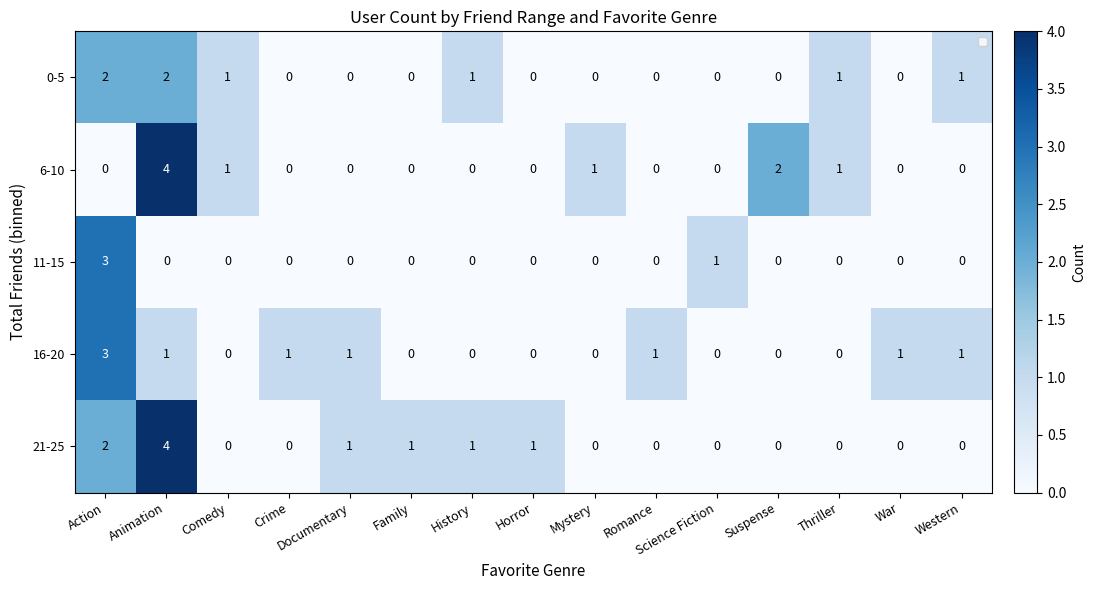

At which category is the sum across all series the highest?

Animation